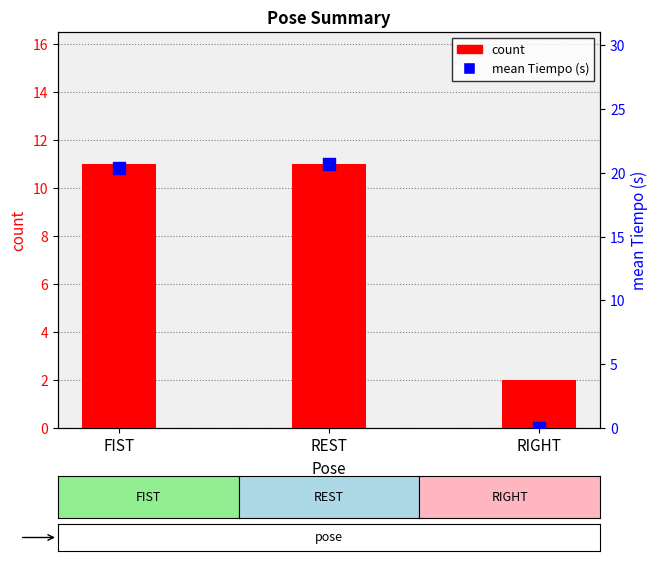

Which series has the widest spread of Y values?

mean Tiempo (s)